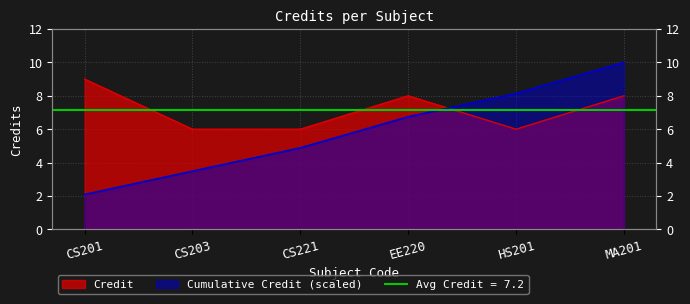

Which label corresponds to the smallest value in the chart?

CS203